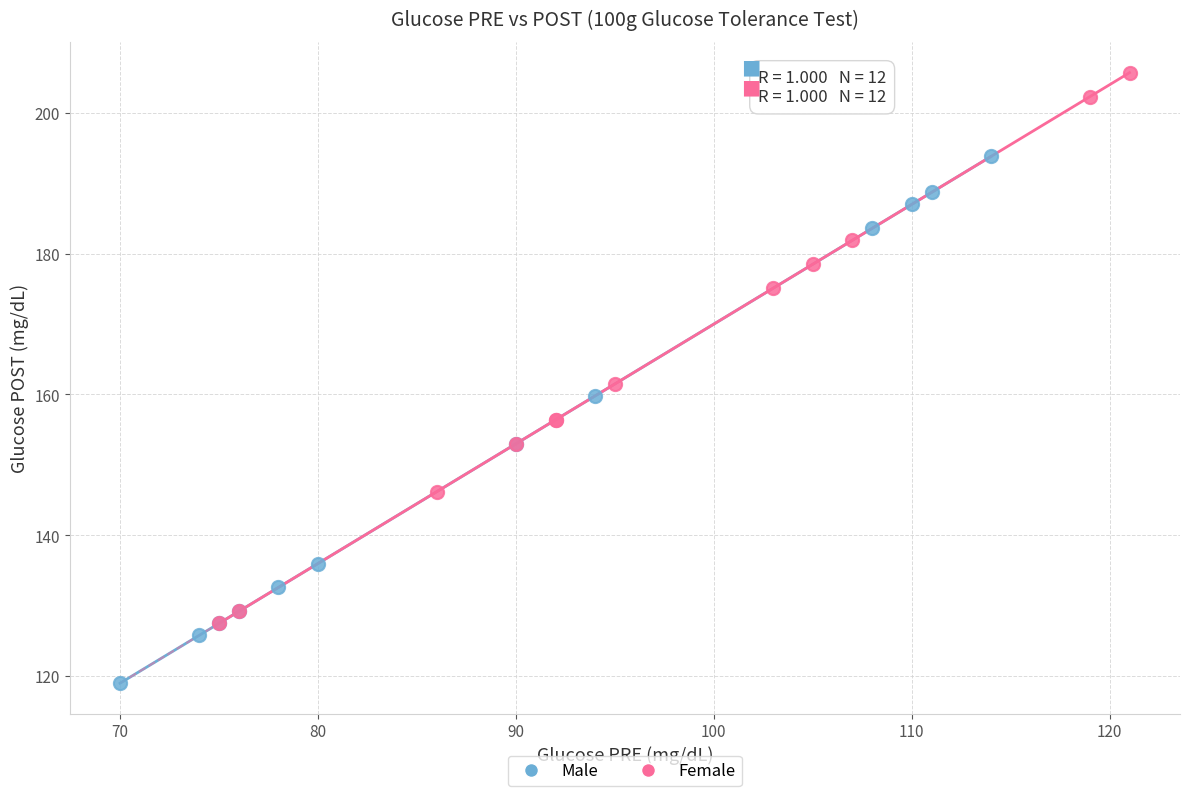

Which series contains the lowest Y value?

Male